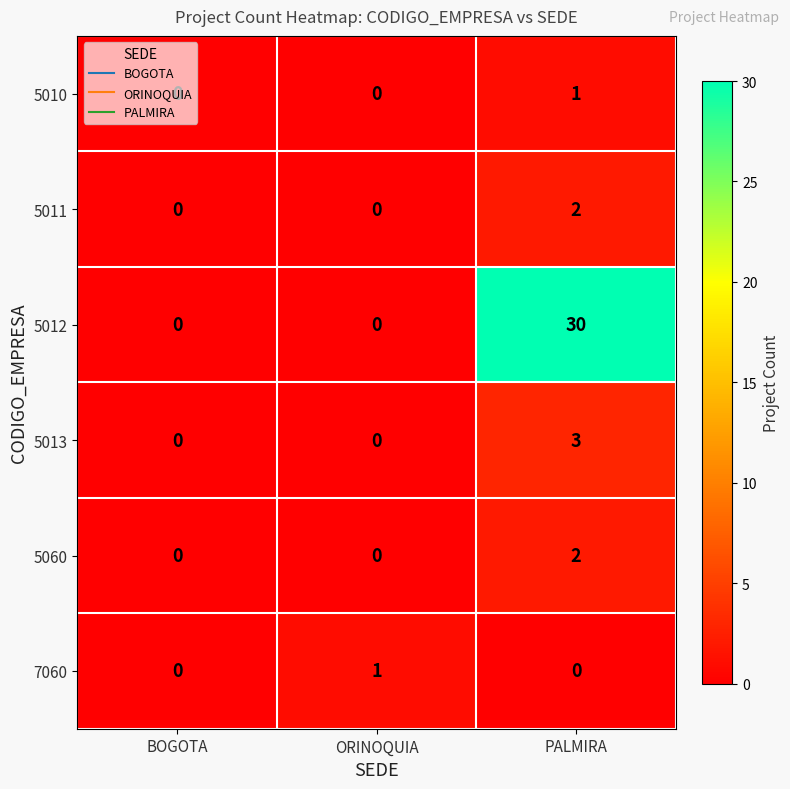

The value of 5012 at BOGOTA is 0. True or false?

True